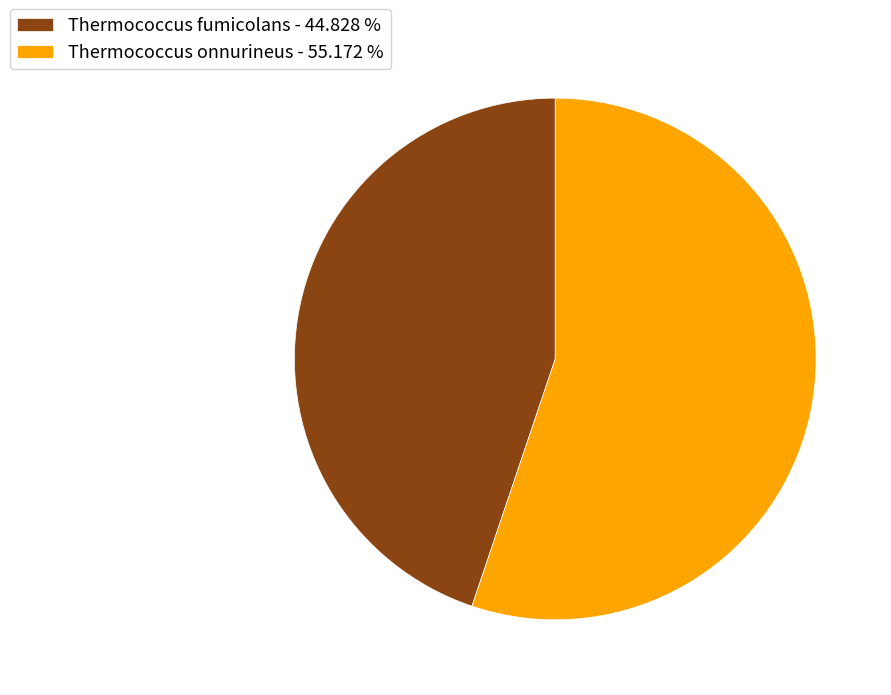

Approximately how many times larger is the value at Thermococcus onnurineus - 55.172 % compared to Thermococcus fumicolans - 44.828 %?

1.2